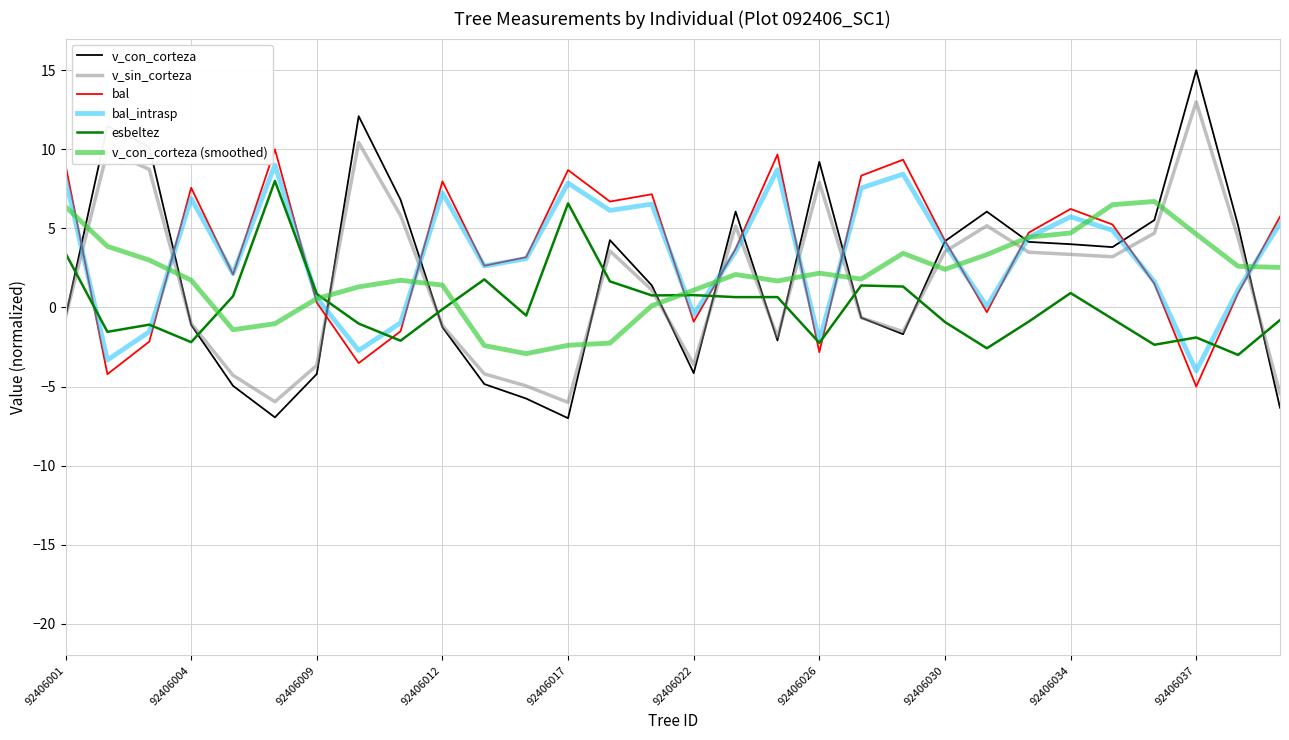

Which series ends up on top after the final intersection of bal and v_con_corteza?

bal